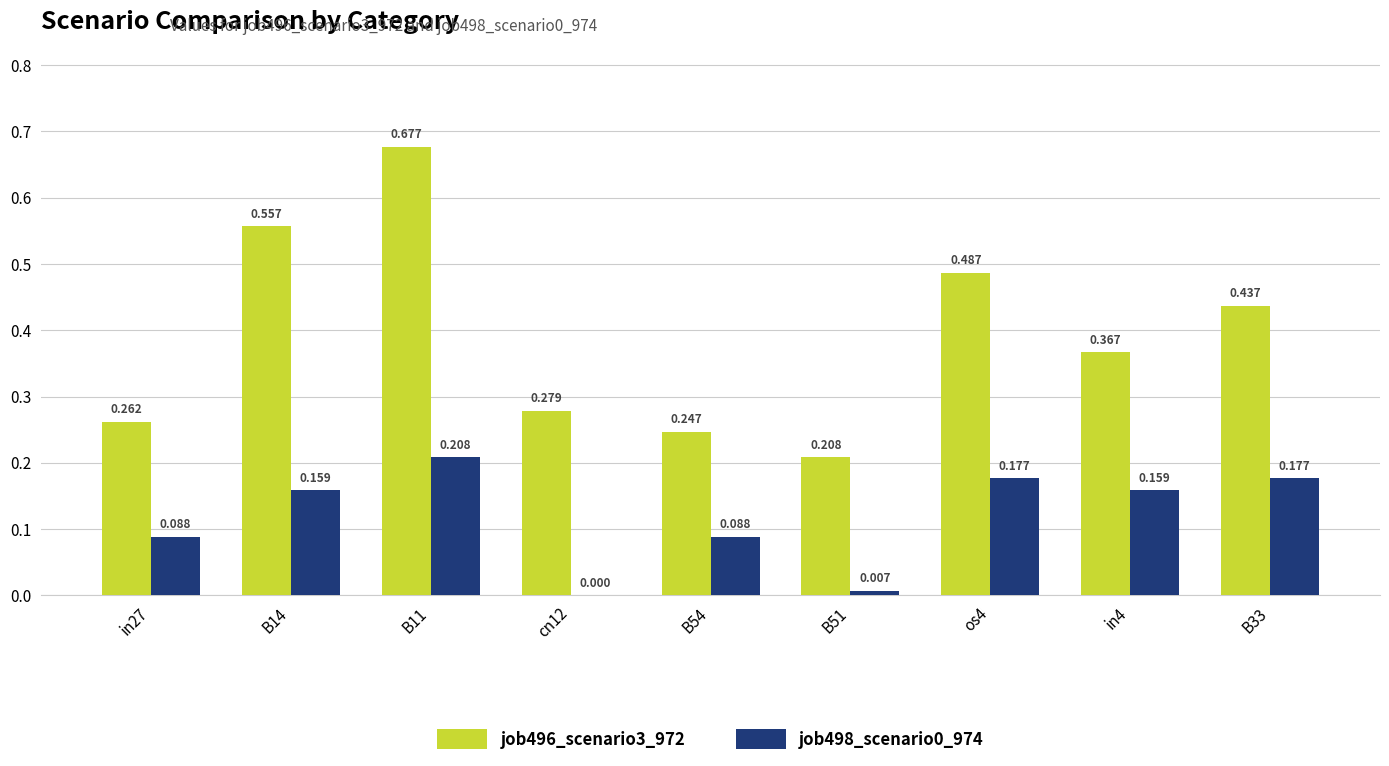

Is the value of job498_scenario0_974 at in27 greater than the value of job496_scenario3_972 at in27?

No